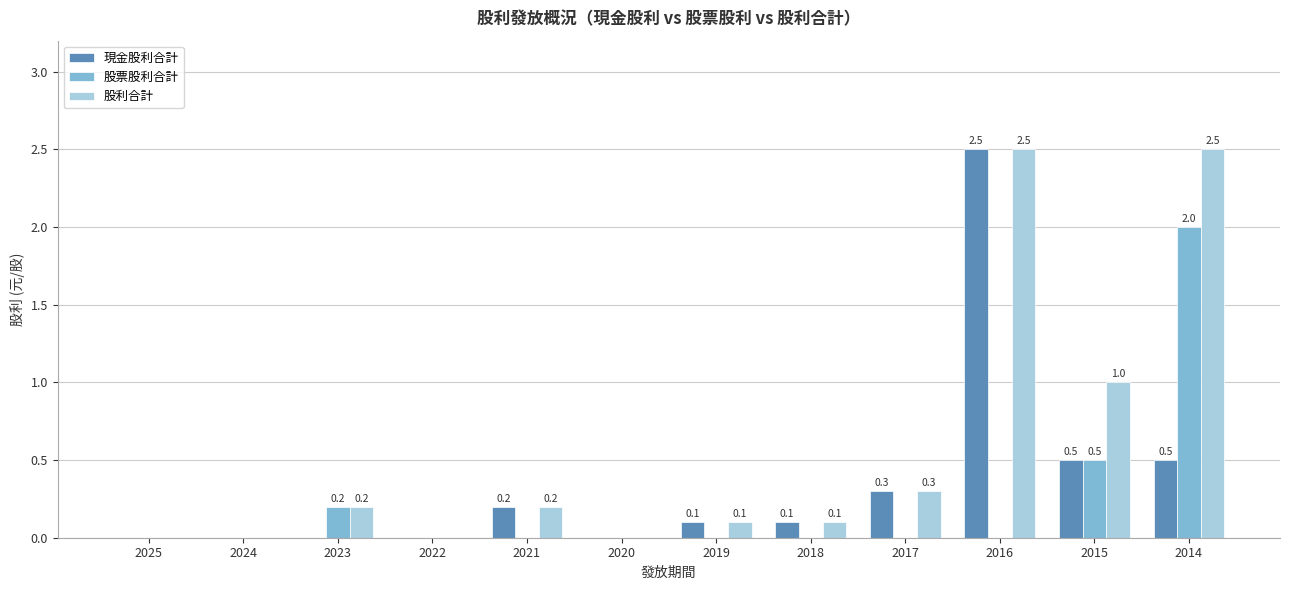

What is the sum of all 股利合計 values?

6.9